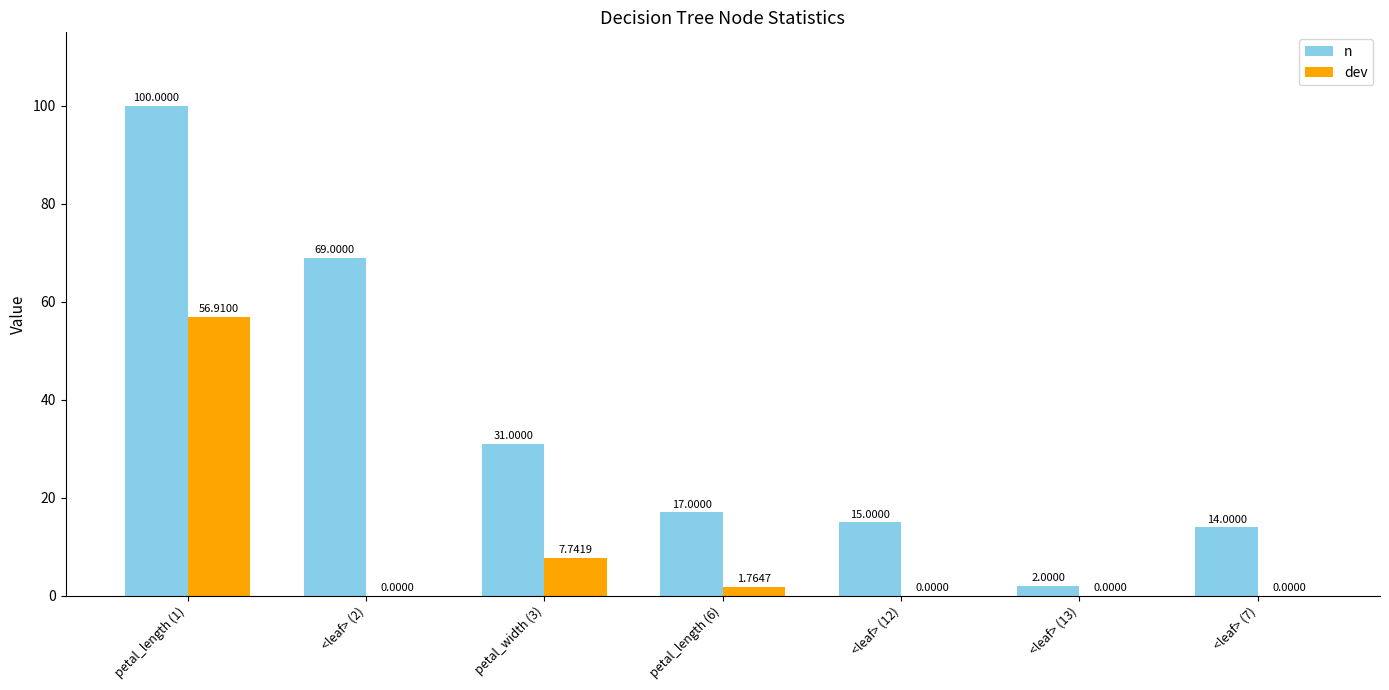

What is the total value across all series at petal_length (6)?

18.8